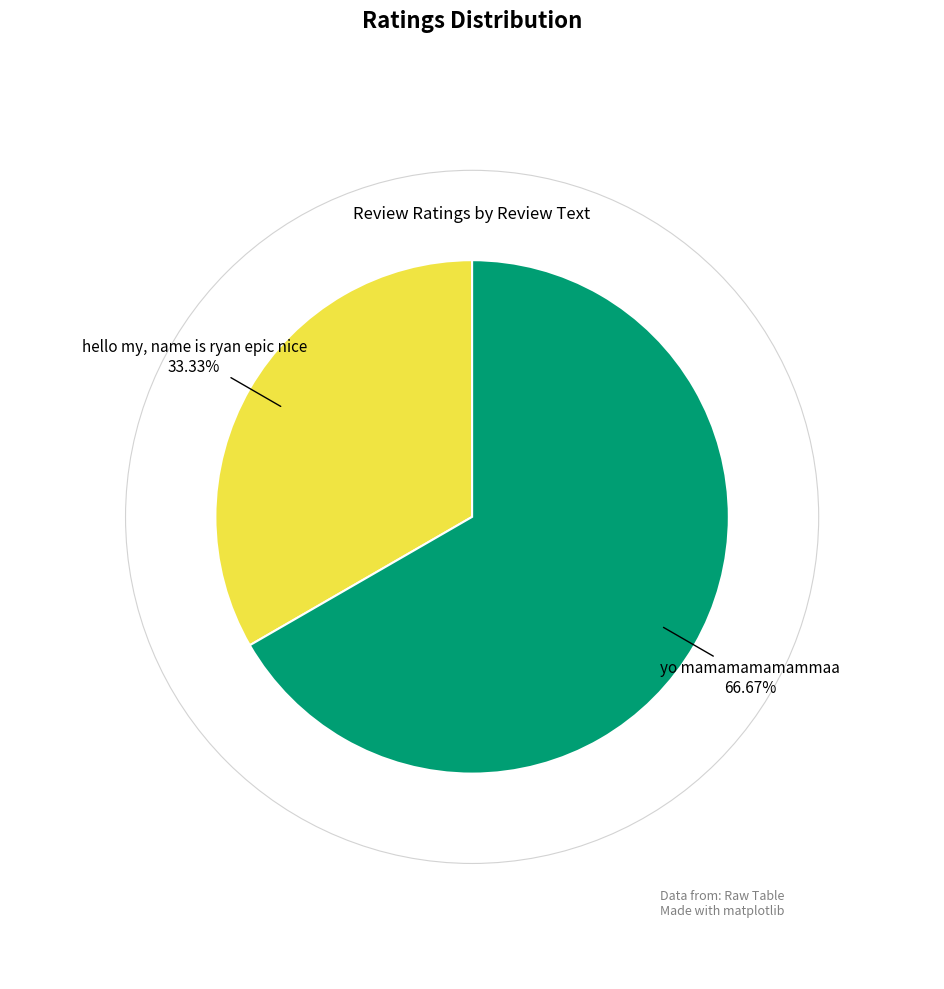

What portion of the pie excludes hello my, name is ryan epic nice?

66.7%